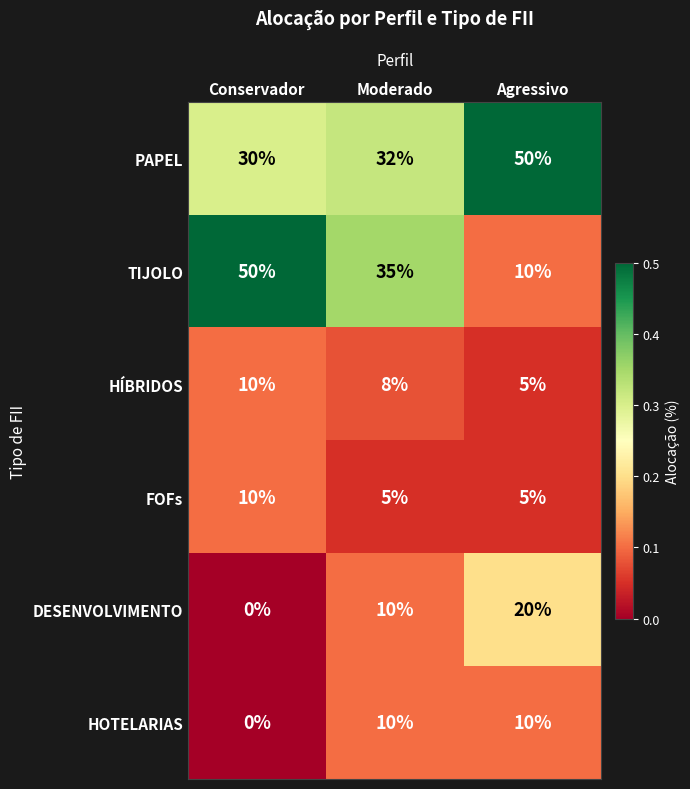

Rank the categories by TIJOLO value from lowest to highest.

Agressivo, Moderado, Conservador